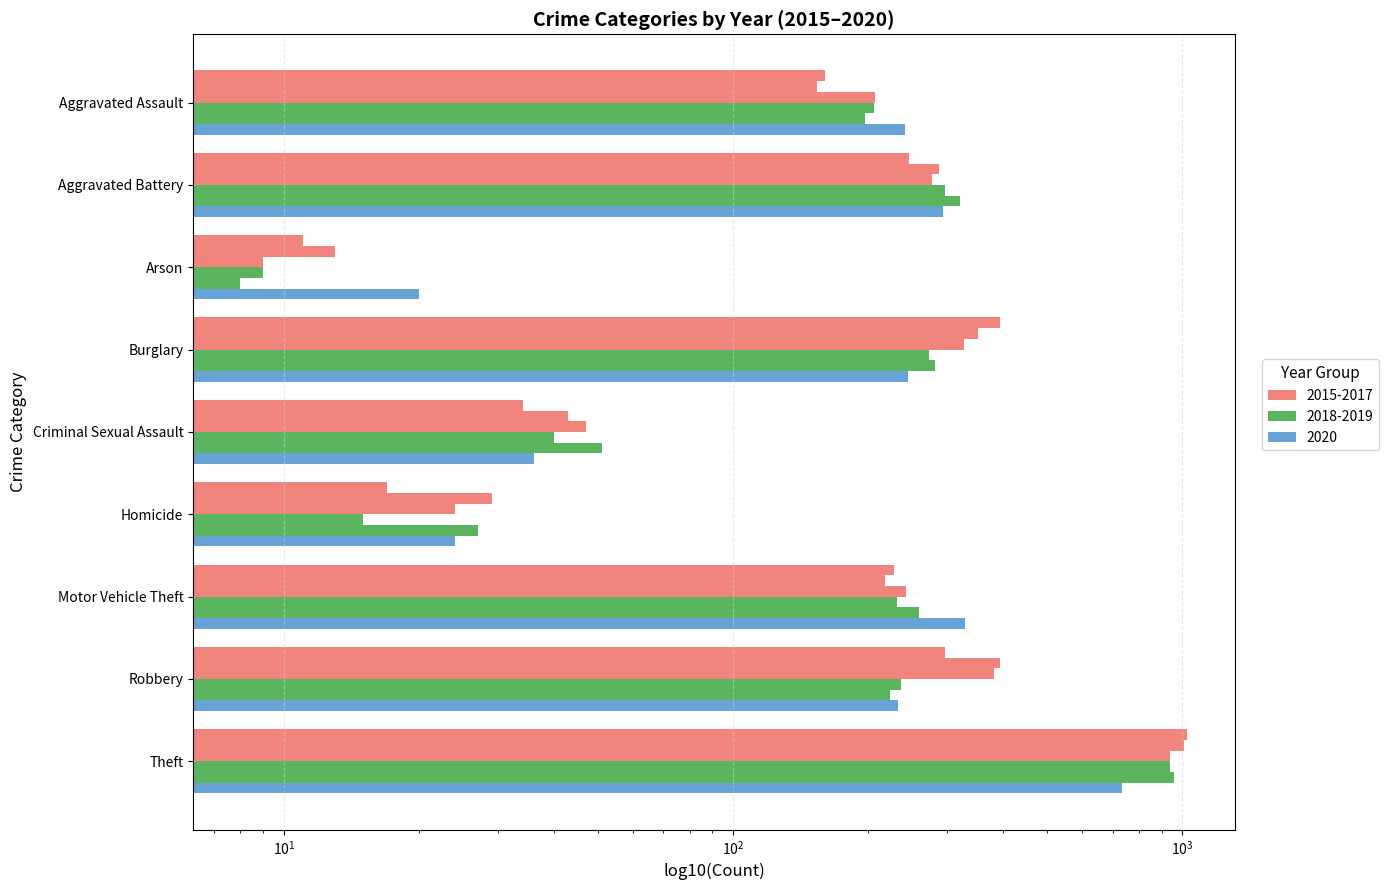

At Theft, list the series in order from smallest to largest.

2020, 2017, 2018, 2019, 2016, 2015